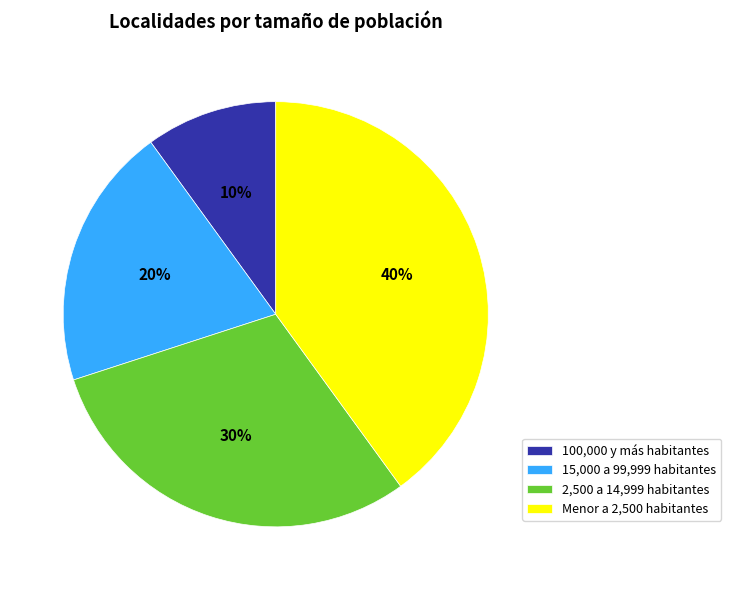

Which slice is the largest?

Menor a 2,500 habitantes